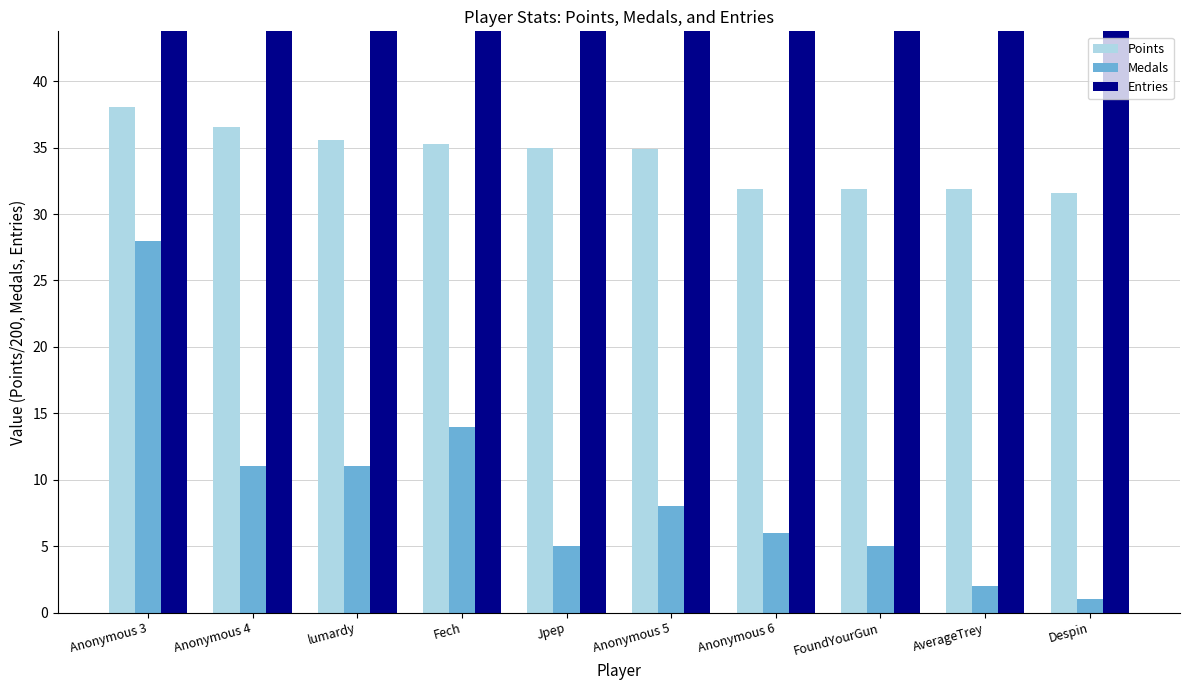

How many distinct data groups are displayed?

3